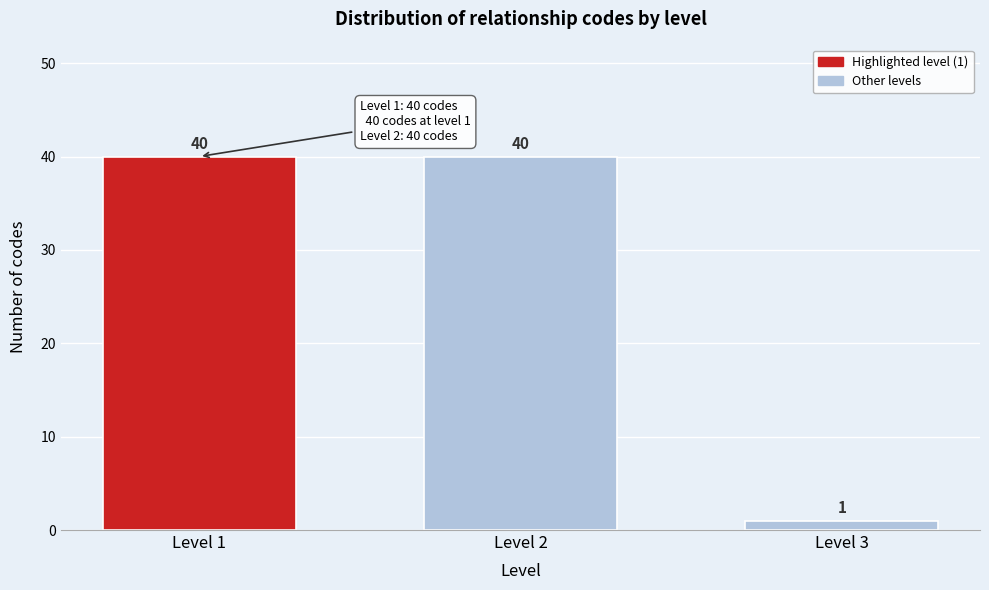

Reading left to right, list all the values displayed in this chart.

40	40	1